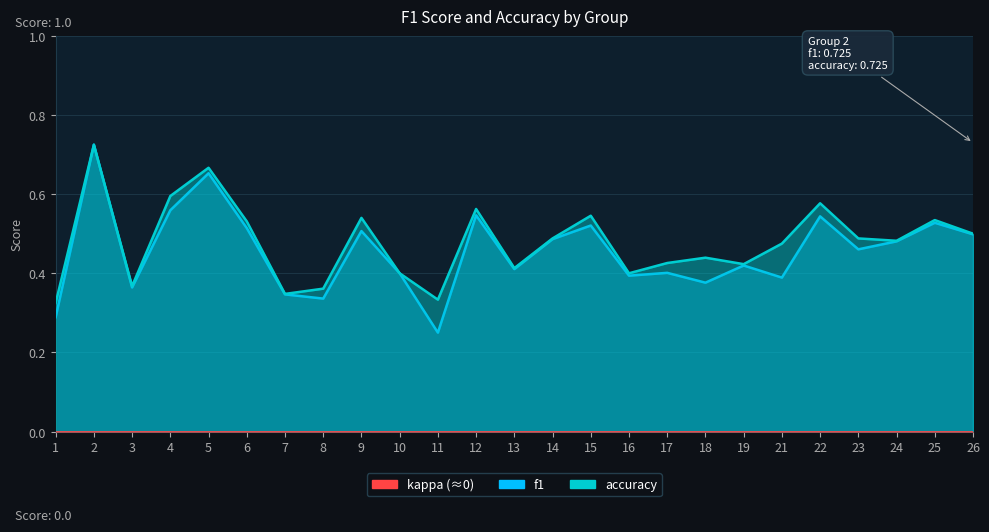

Does the chart display data point markers on the line(s)?

No